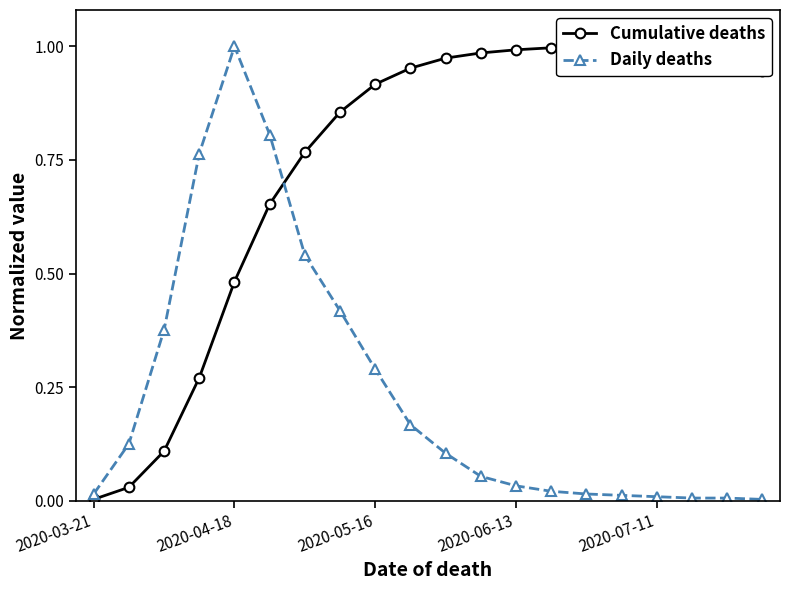

True or false: Cumulative deaths has more than 0 points higher than both neighbors.

True